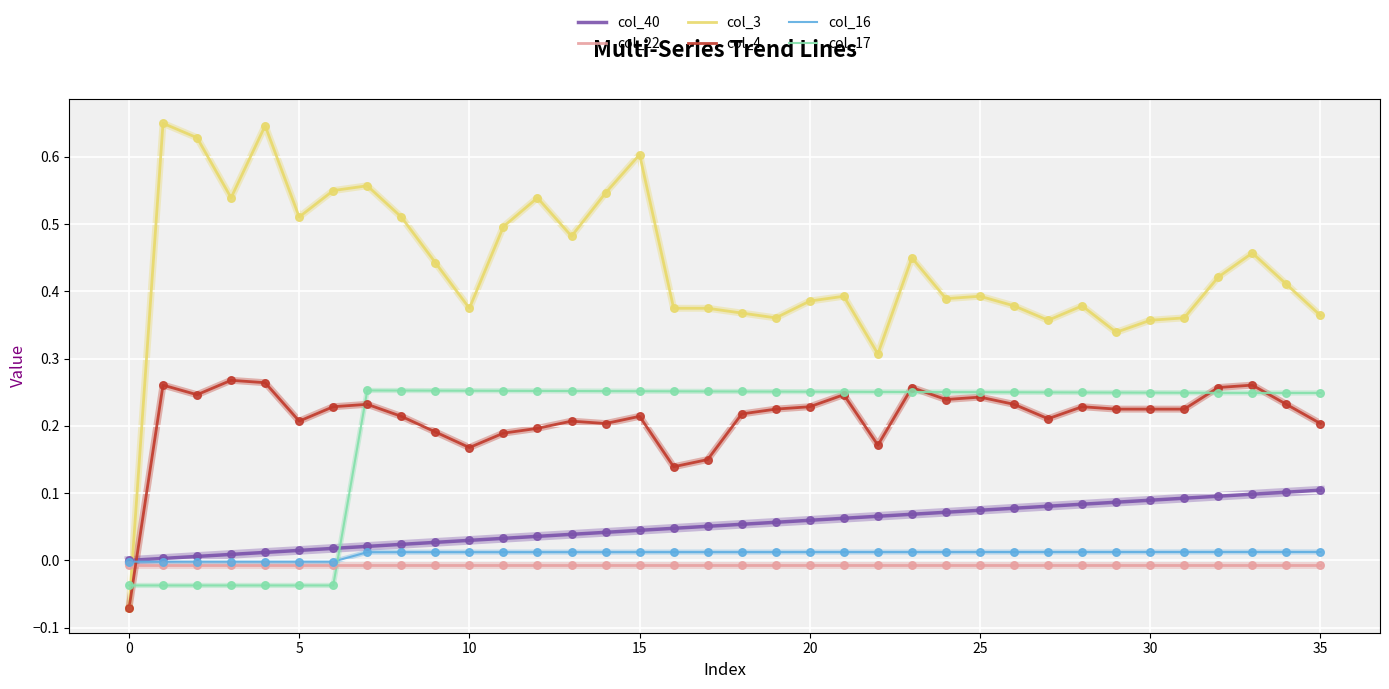

Which series has the largest total across all categories?

col_3